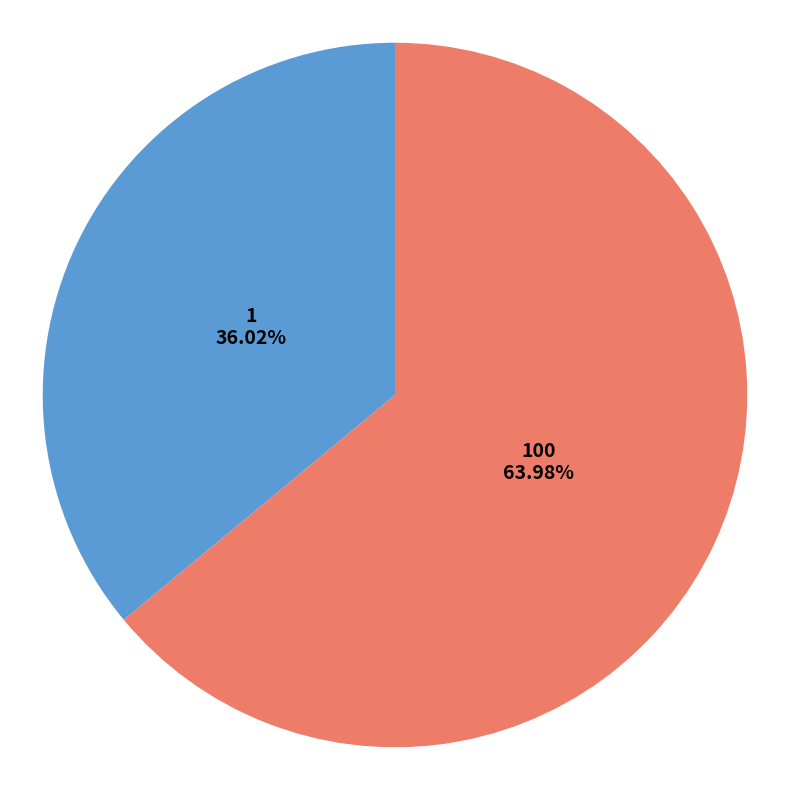

Is there a majority slice in this chart?

Yes